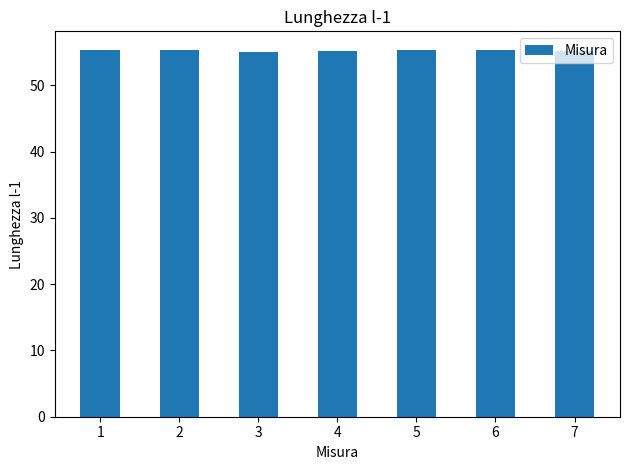

What is the ratio of the value at 1 to the value at 5?

1.0